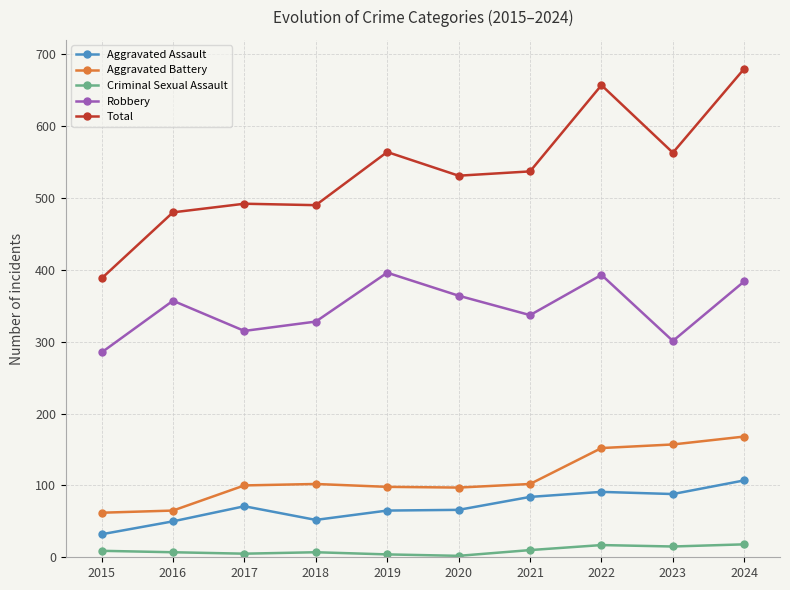

At which category is the sum across all series the highest?

2024